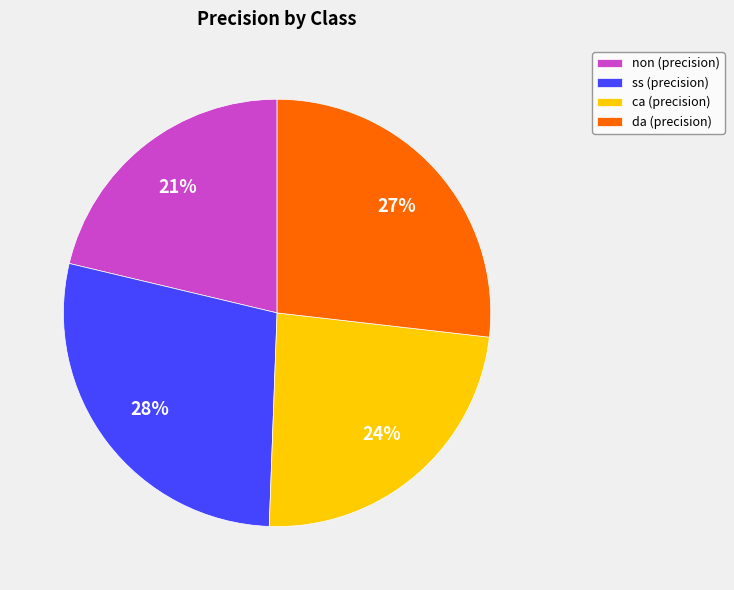

True or false: non accounts for 21% of the total.

True